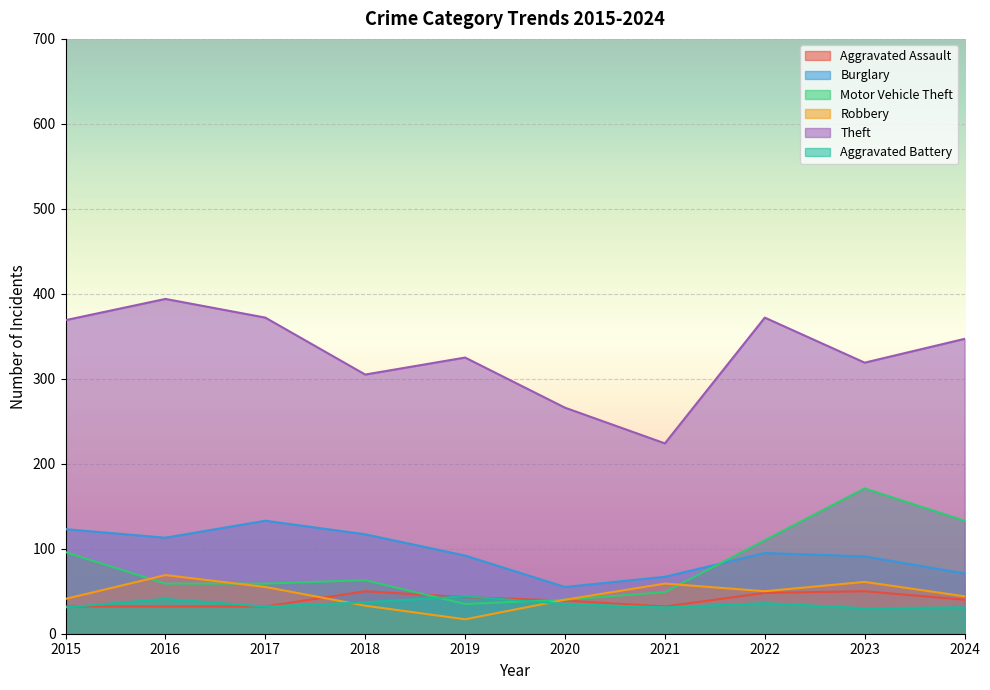

Which label corresponds to the largest value in the chart?

2016